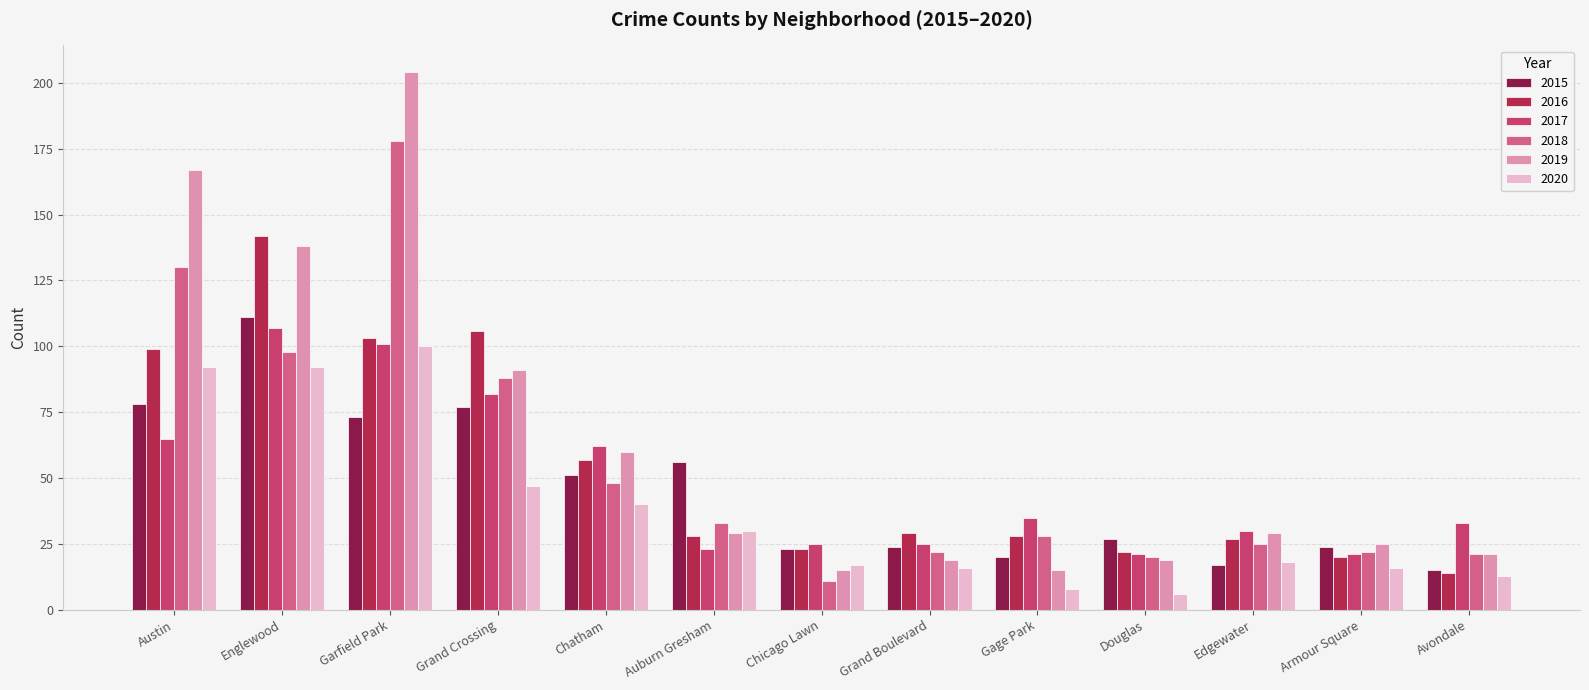

At how many categories does at least one series exceed 91?

4